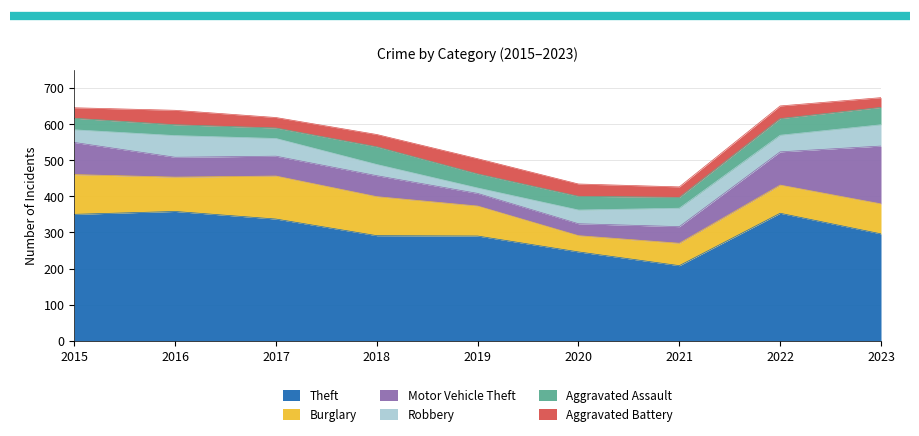

The Burglary series shows 62 at 2021. True or false?

True